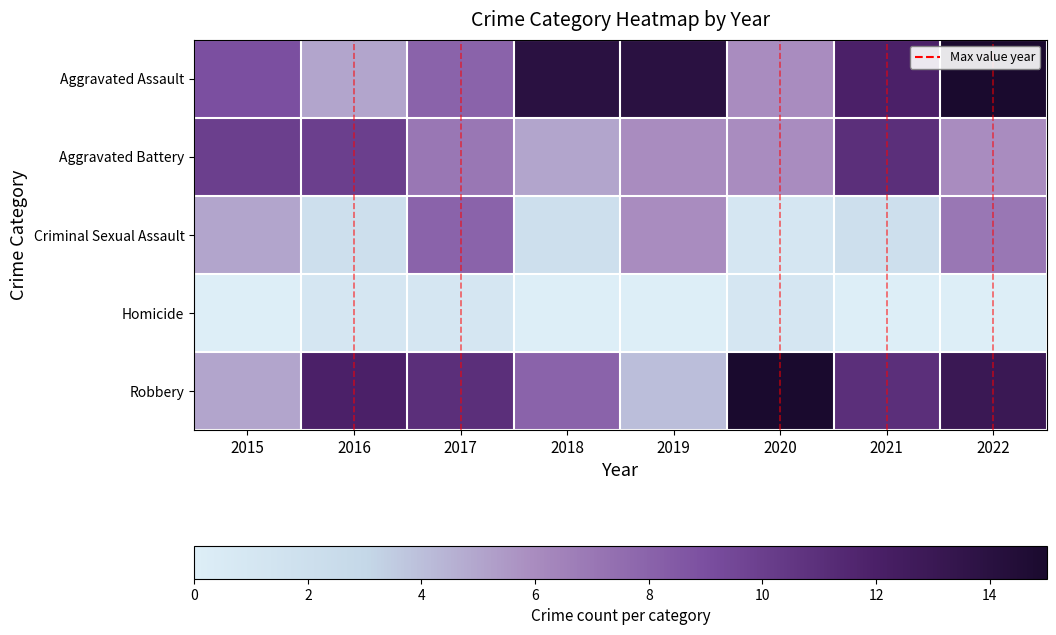

Which series has the largest total across all categories?

Aggravated Assault